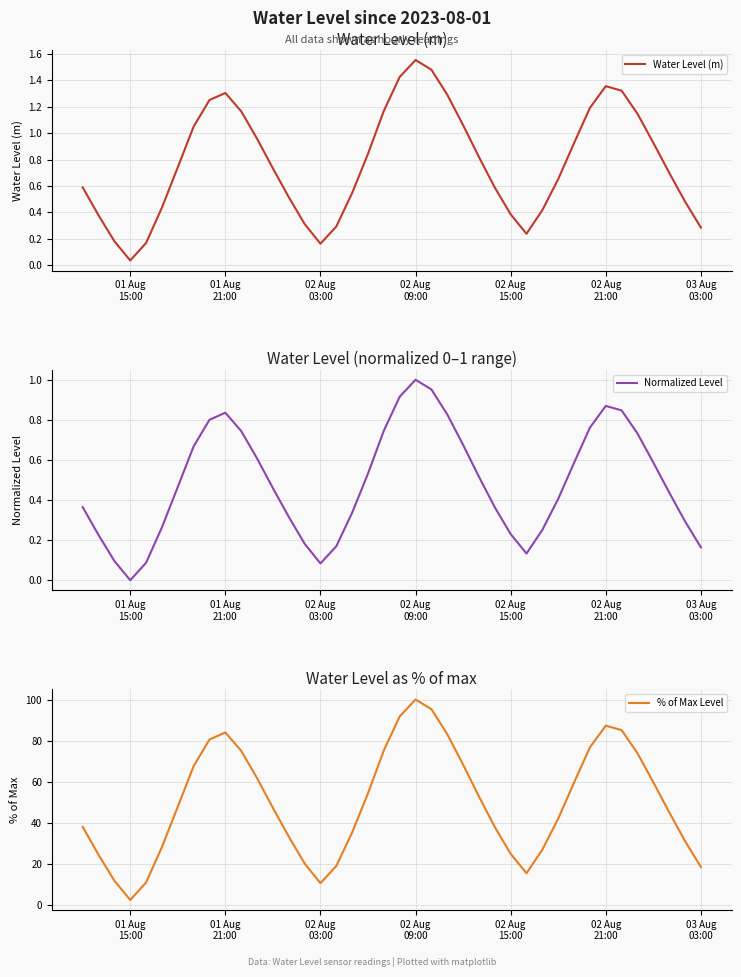

What is the sum of all Normalized Level values?

19.5